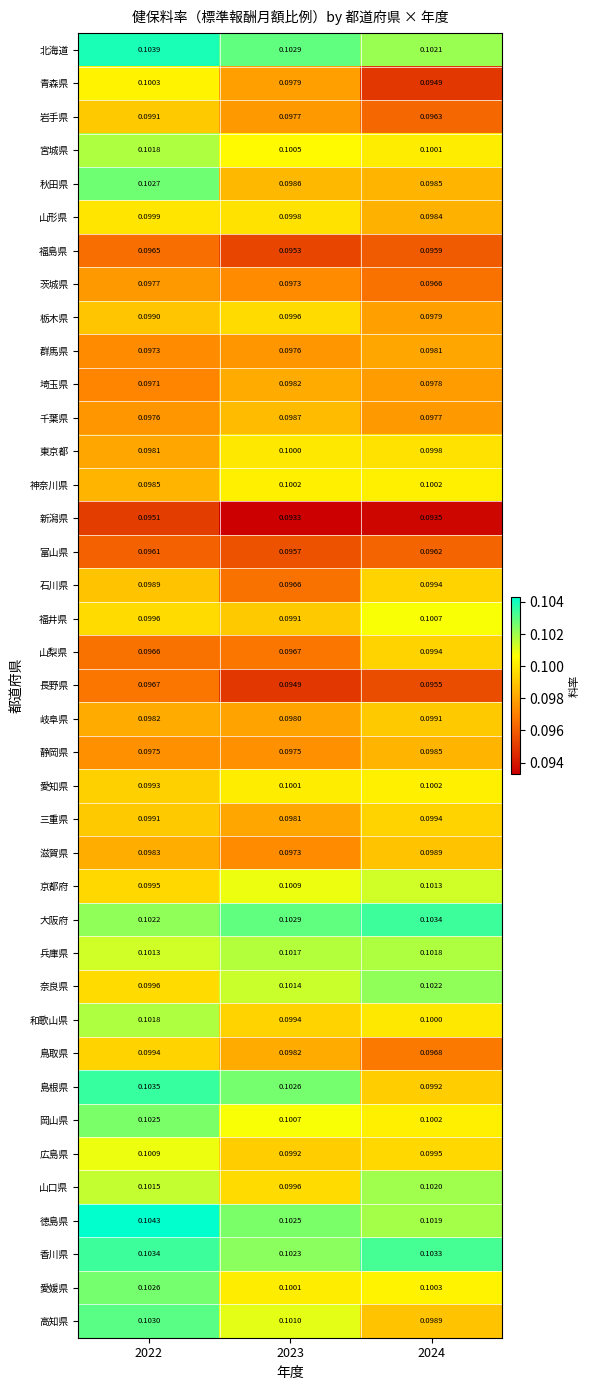

Is the value of 兵庫県 at 2024 greater than the value of 山口県 at 2023?

Yes